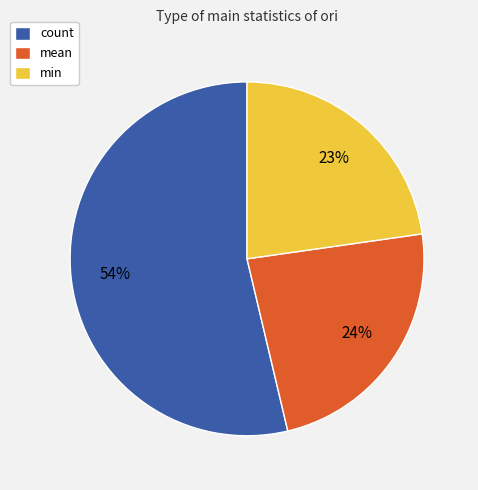

Is there a majority slice in this chart?

Yes